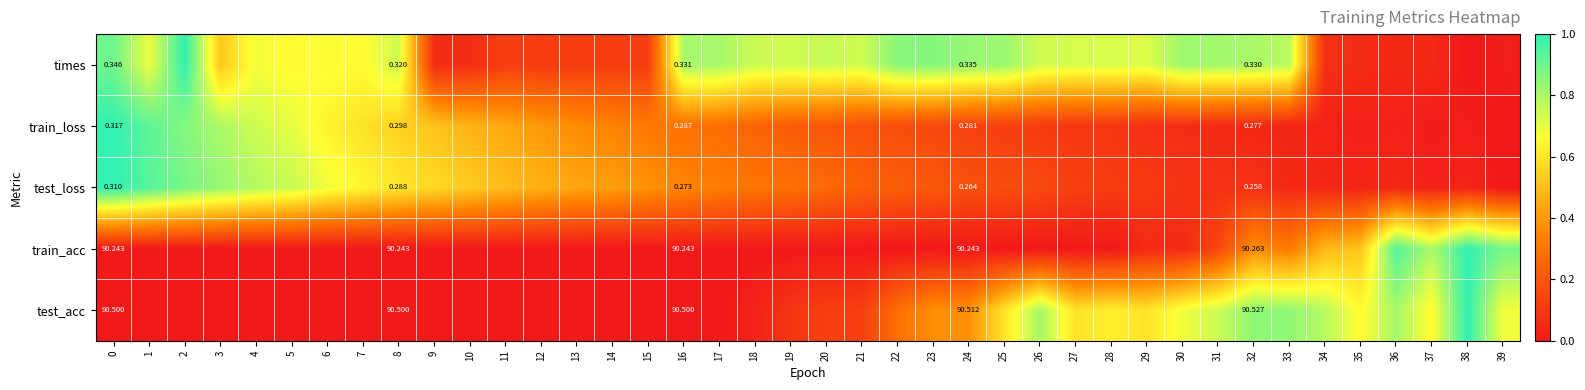

At which label does test_loss reach its minimum?

39